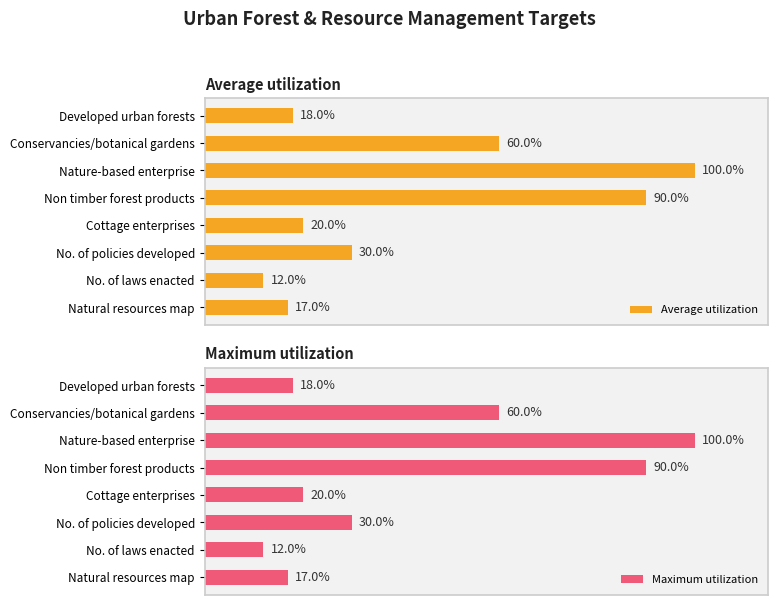

How many groups of bars are there?

8